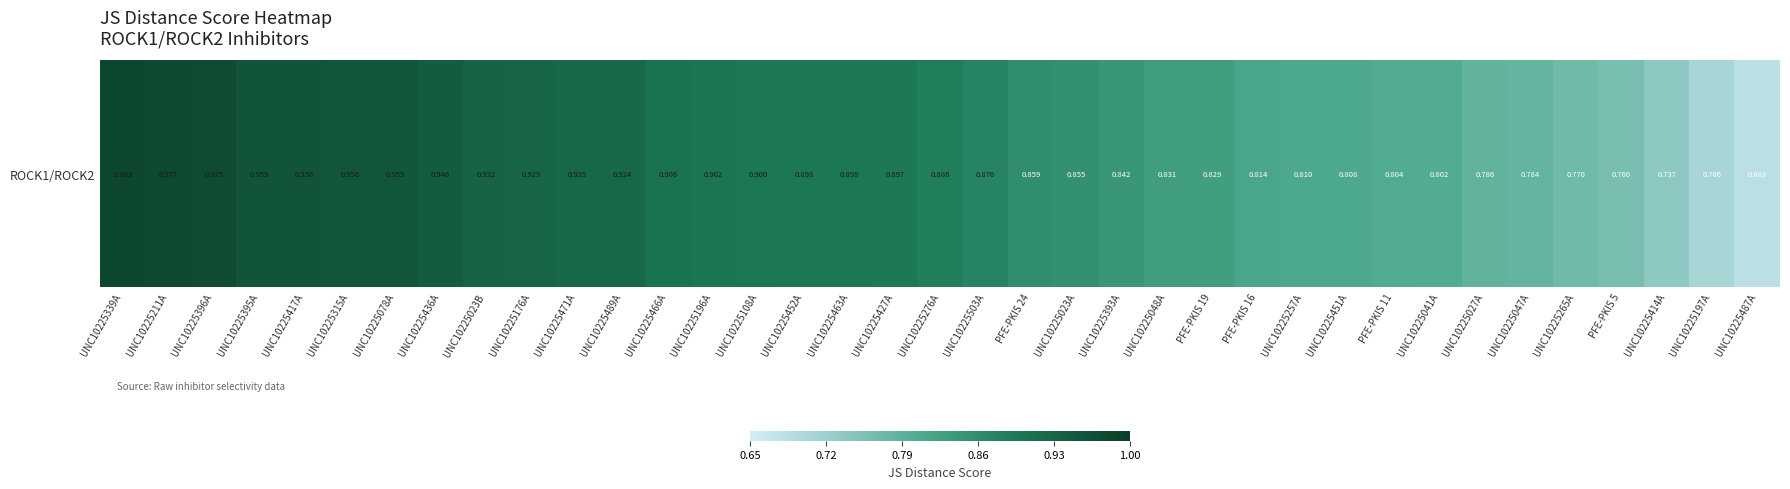

What is the sum of all values?

32.1